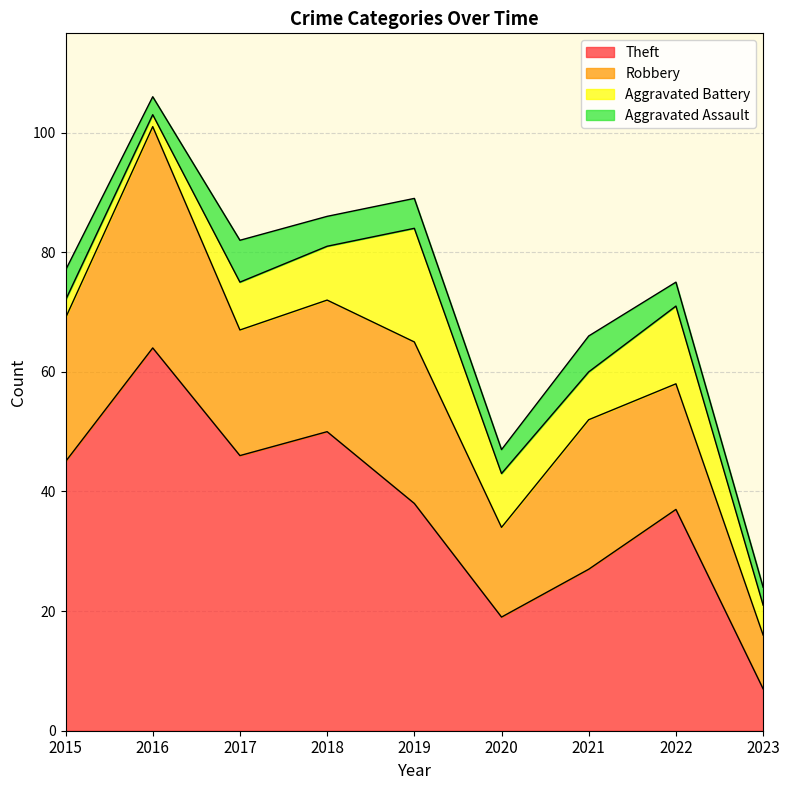

At which label does Theft first exceed 38?

2015